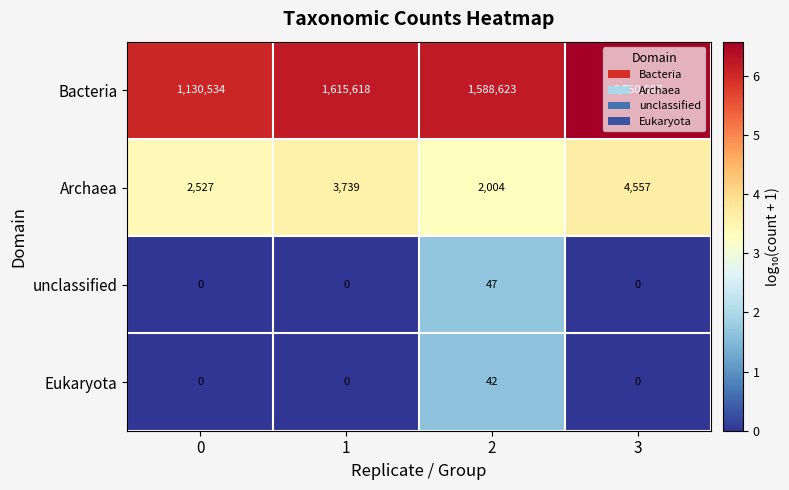

Rank the series by their maximum value, from lowest to highest.

Eukaryota, unclassified, Archaea, Bacteria